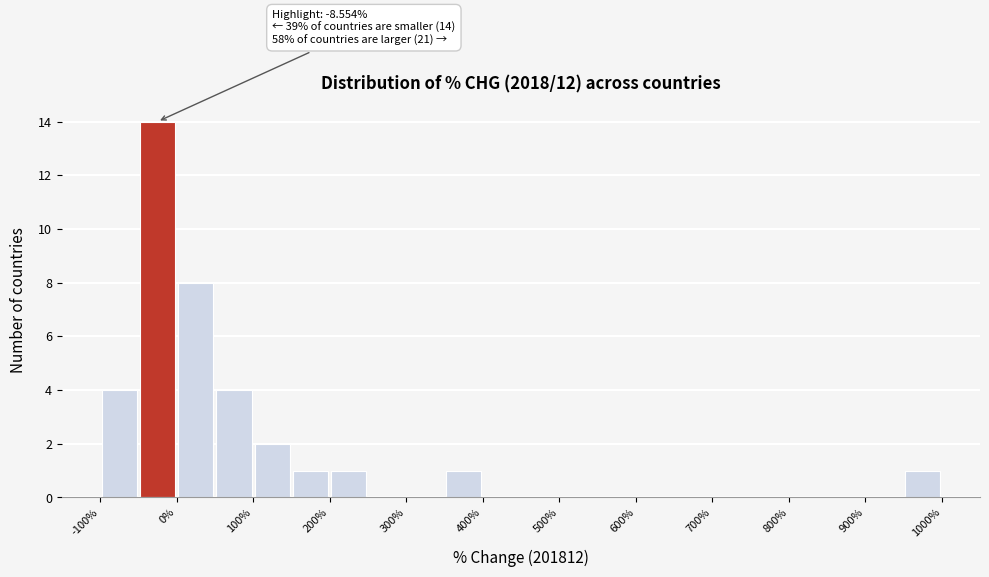

Over which range of the x-axis is the bar tallest?

-50 to 0